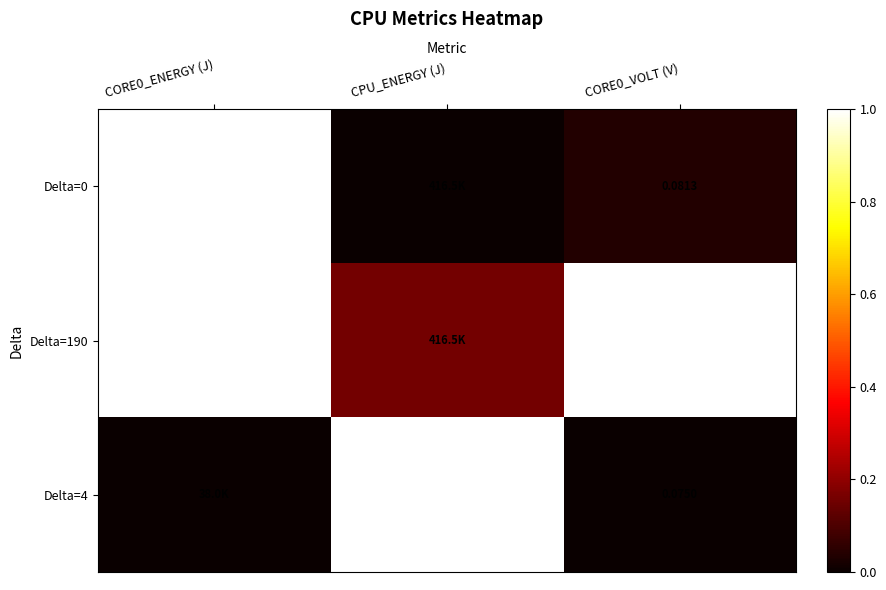

Which category has the highest value in the Delta=4 series?

CPU_ENERGY (J)